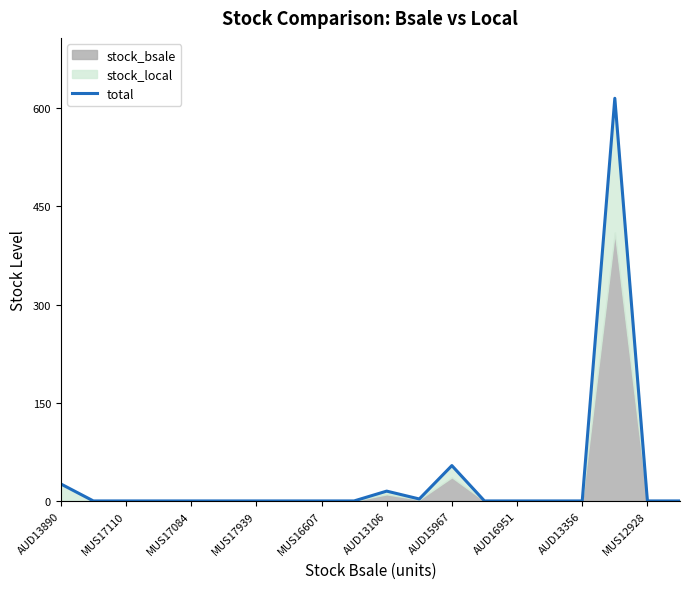

What is the difference between the maximum and minimum values?

615